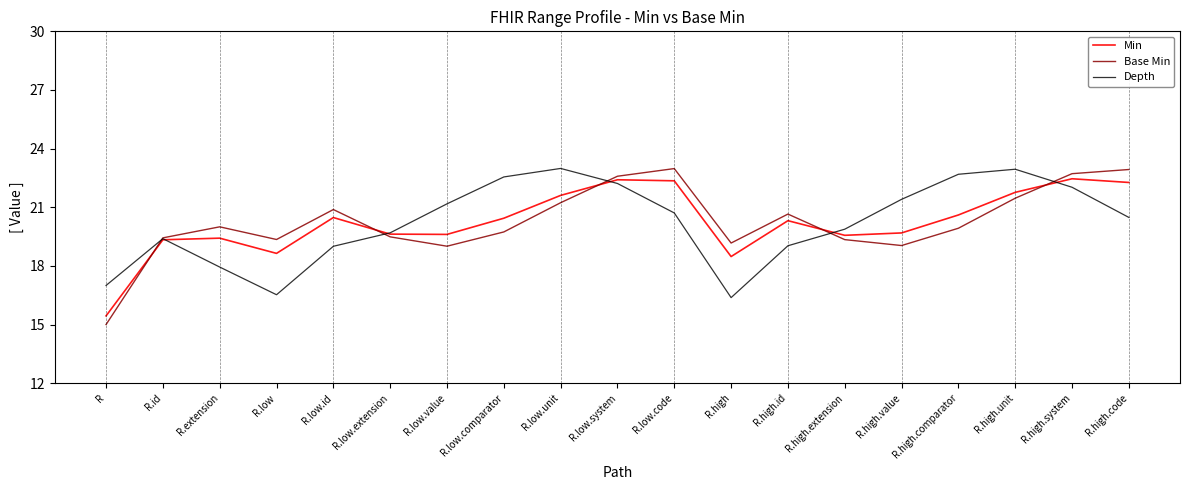

What is the average value of the Depth series?

20.2